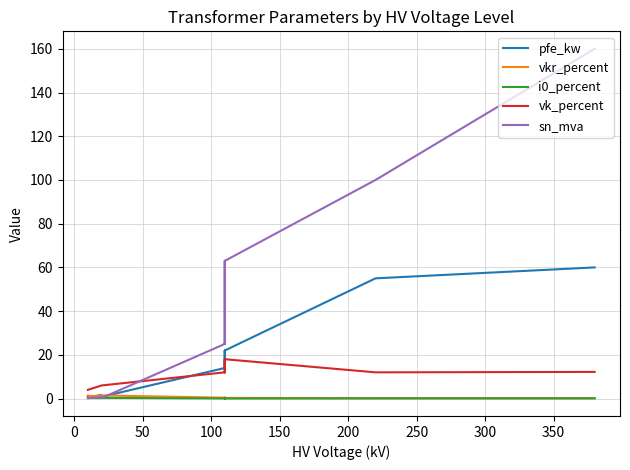

Where is the first local minimum for vkr_percent?

200